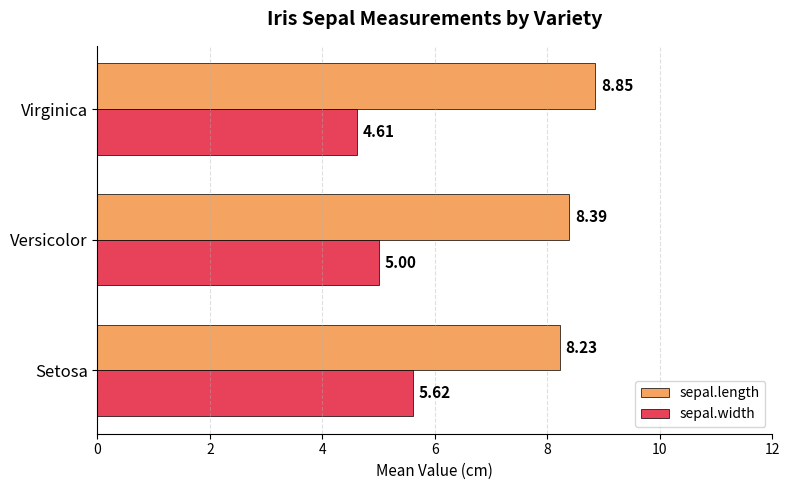

At which label is sepal.width closest to 5?

Versicolor